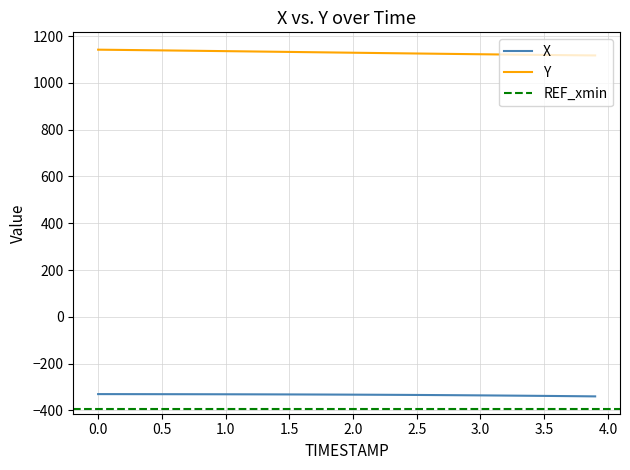

What is the minimum value for X?

-340.0